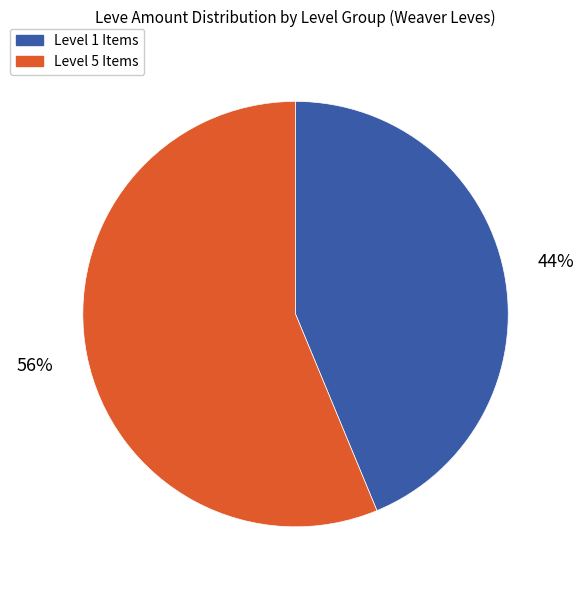

Does any single category account for the majority?

Yes